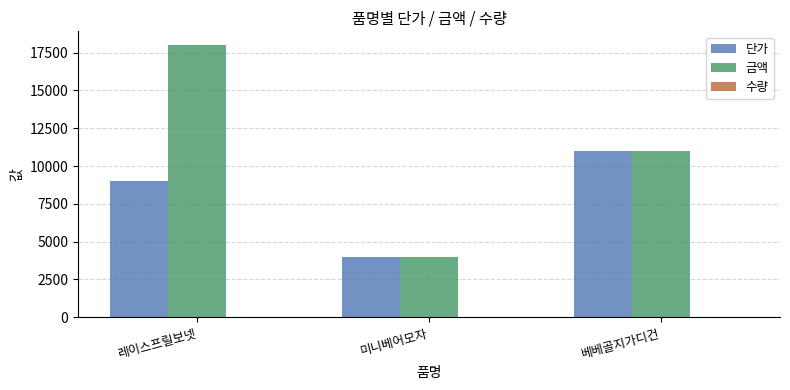

What is the total value across all series at 미니베어모자?

8001